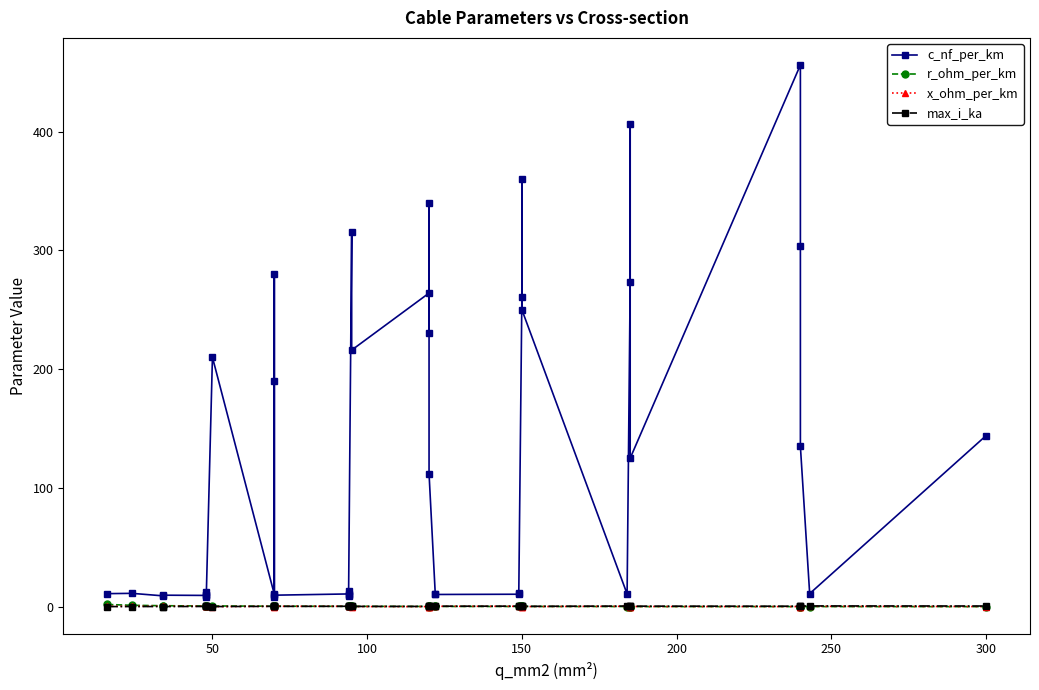

At which category does x_ohm_per_km reach its first local valley?

50